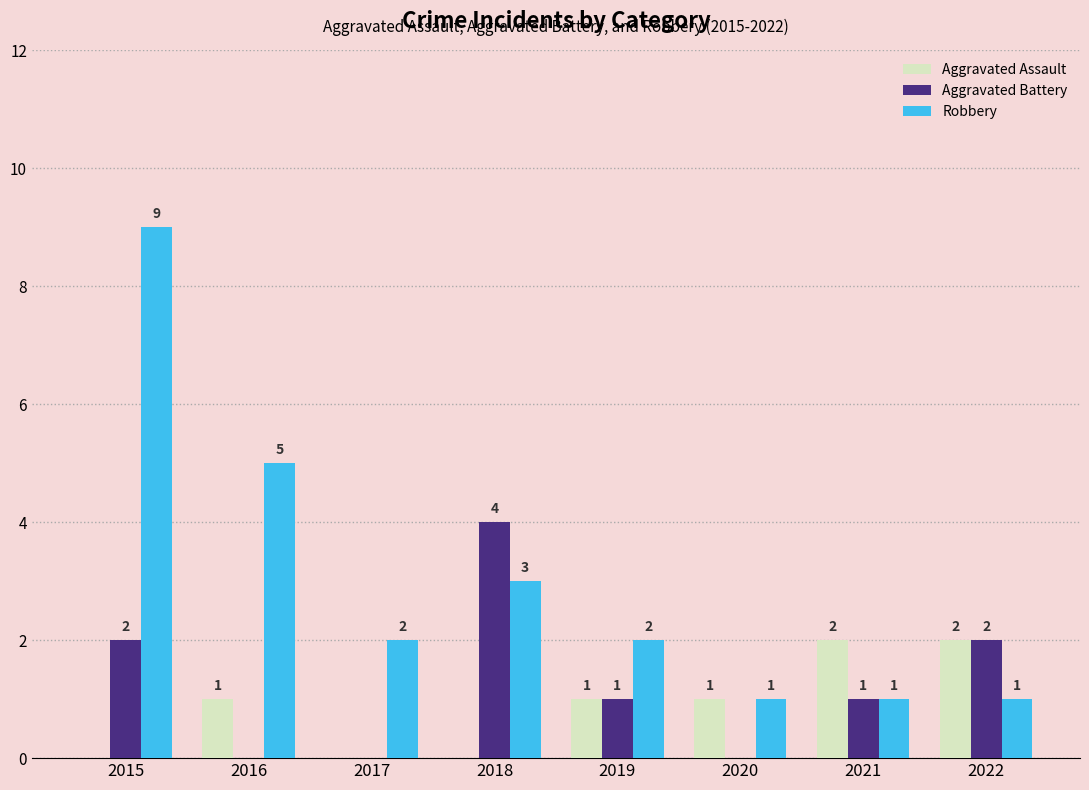

Is it true that Robbery equals 1 at 2019?

False